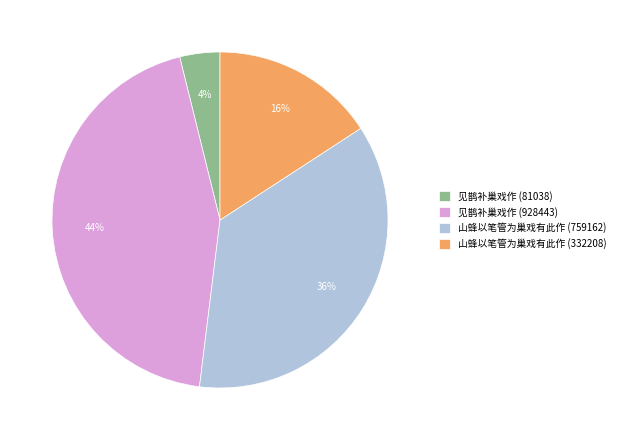

To the nearest percent, what percentage of the pie is 见鹊补巢戏作 (928443)?

44%